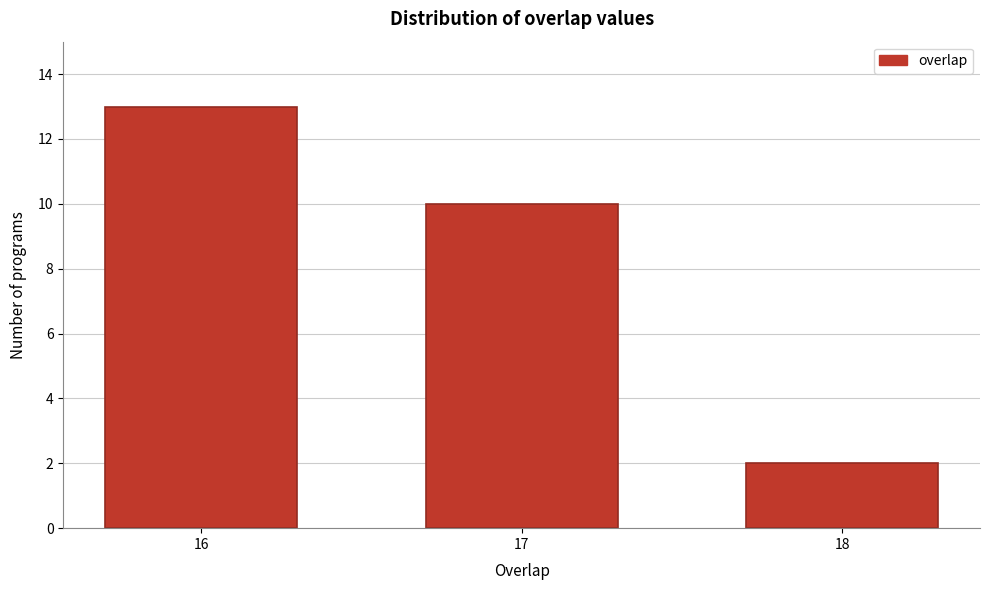

Reading left to right, list all the values displayed in this chart.

16=13	17=10	18=2